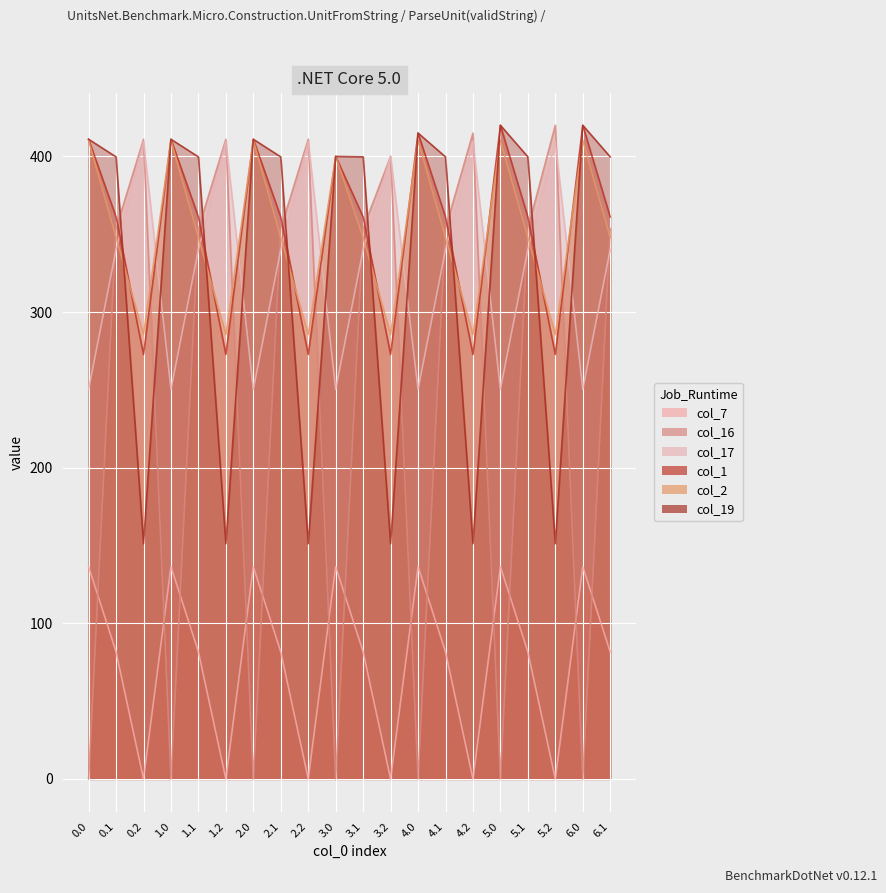

At how many categories does at least one series exceed 331?

20